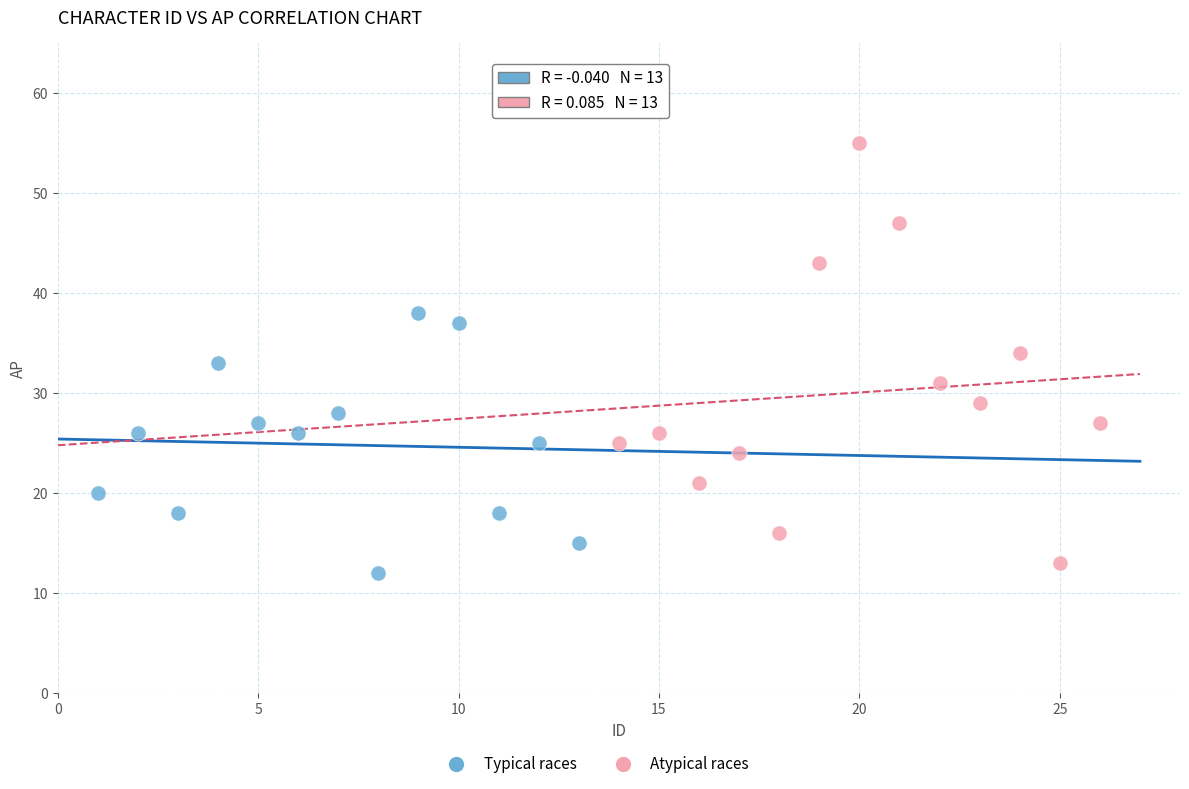

Which series contains the highest Y value?

Atypical races